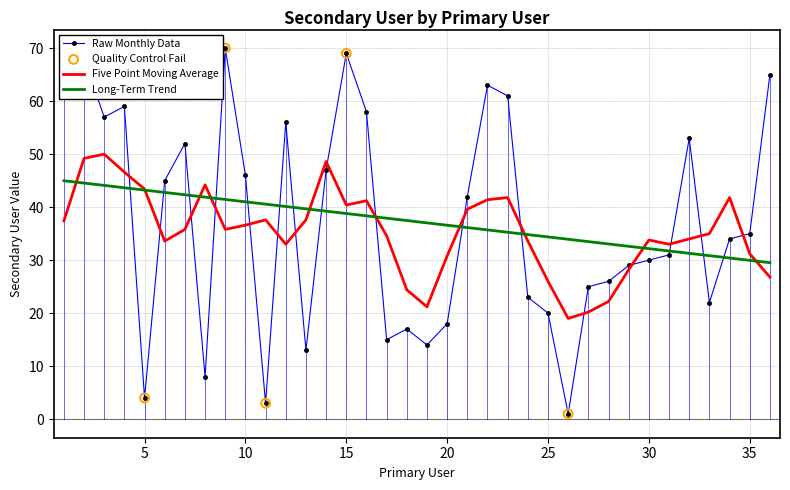

Which series has the largest range (max minus min)?

Raw Monthly Data